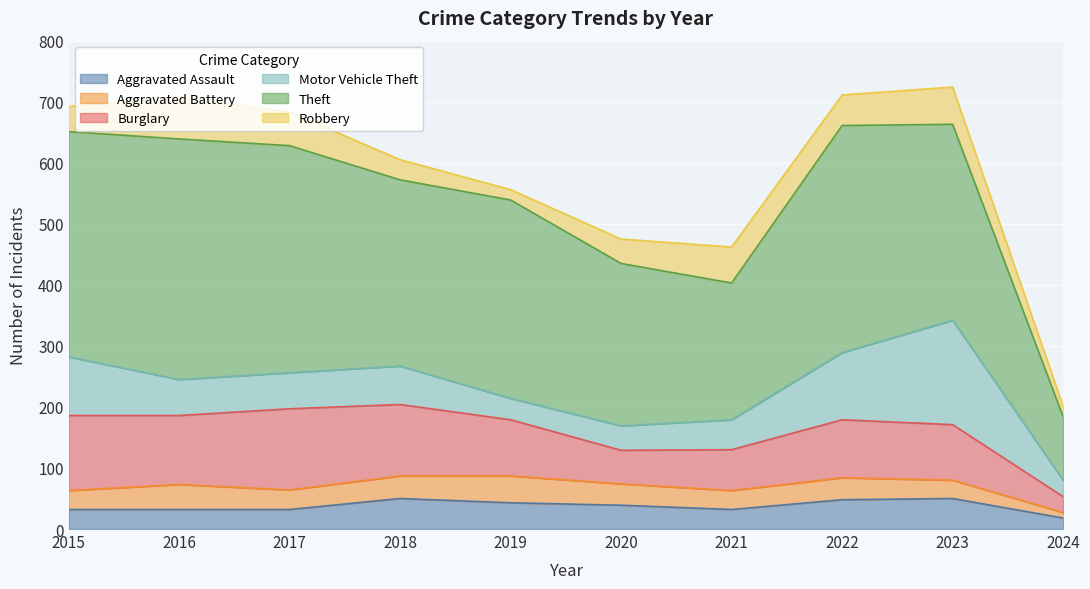

What is the approximate value of Theft at 2016, to the nearest 5?

395